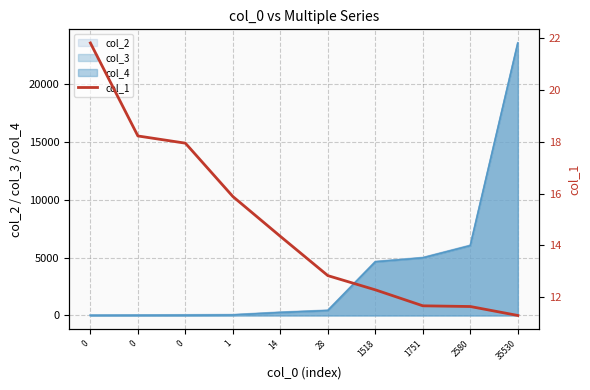

Rank the categories by value from lowest to highest.

35530, 2580, 1751, 1518, 28, 14, 1, 0, 0, 0